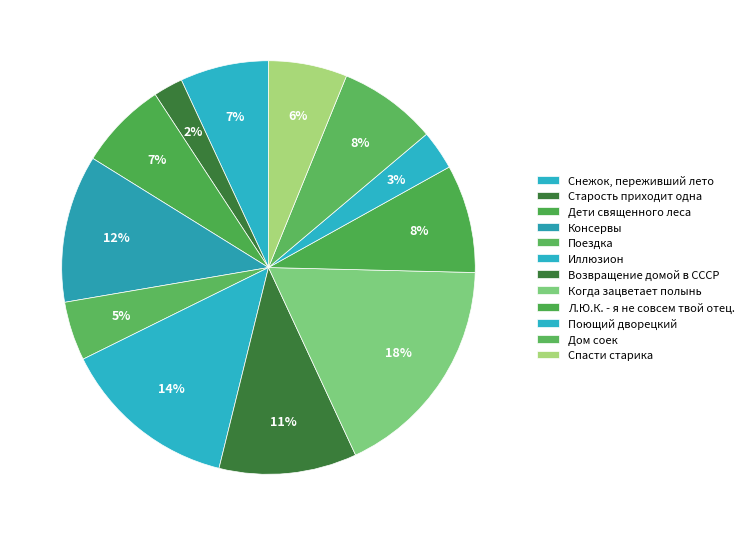

Combined, do Возвращение домой в СССР and Снежок, переживший лето account for over 50%?

No